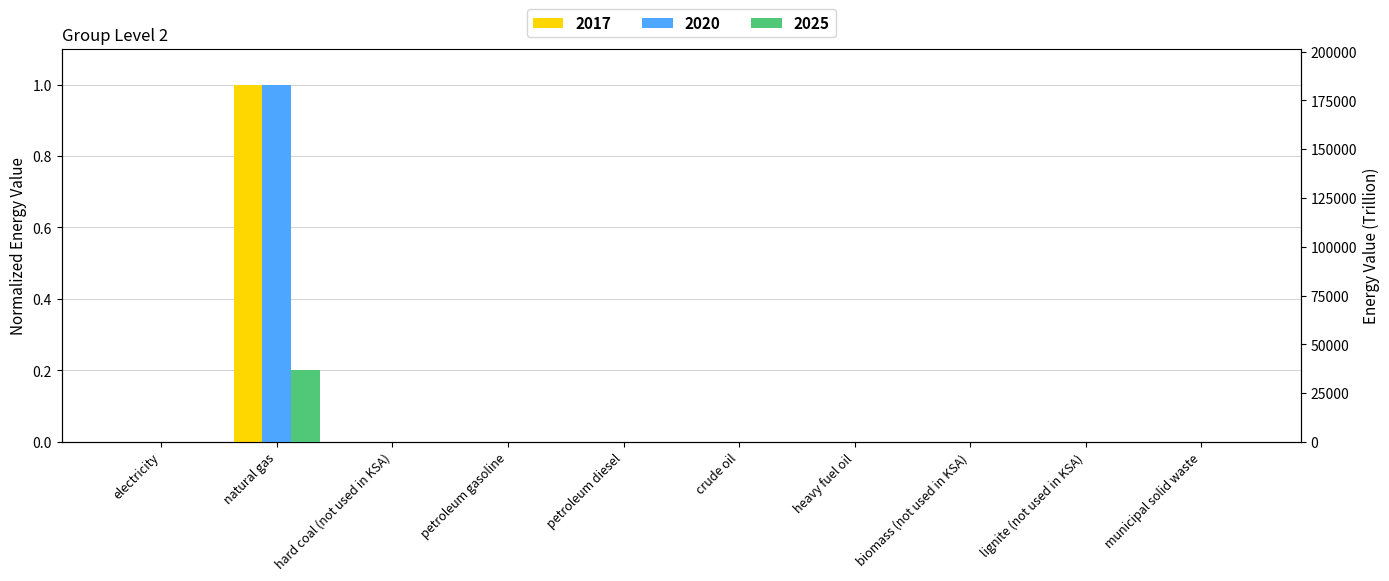

What is the spread (max minus min) of values at heavy fuel oil?

6.3